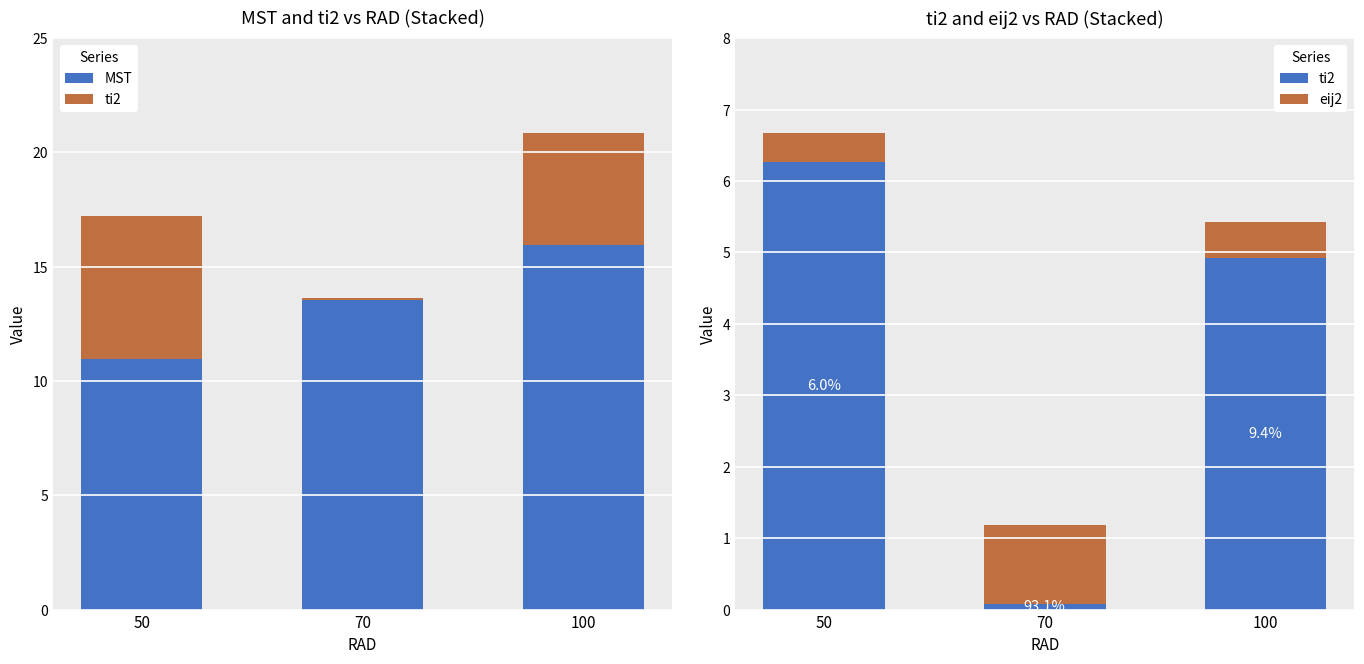

Is the value of ti2 at 70 greater than the value of MST at 50?

No